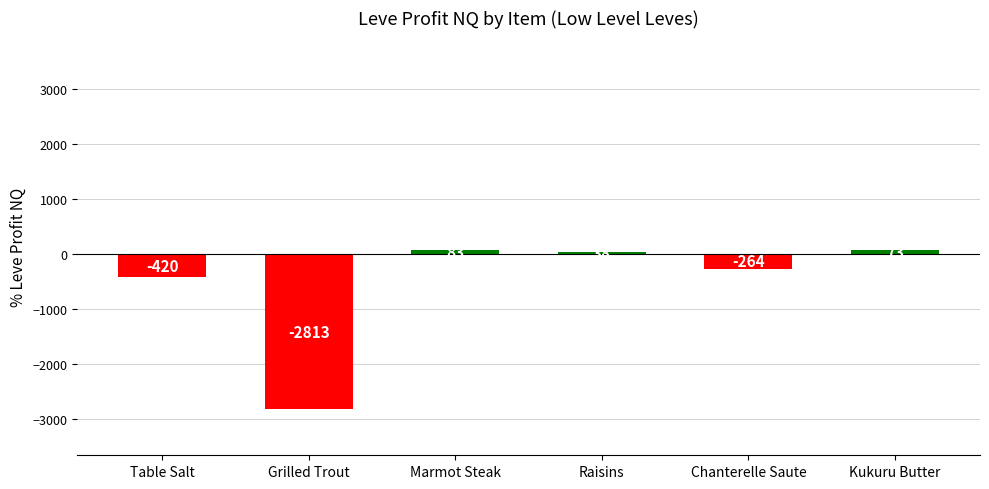

What is the smallest value displayed?

-2813.0